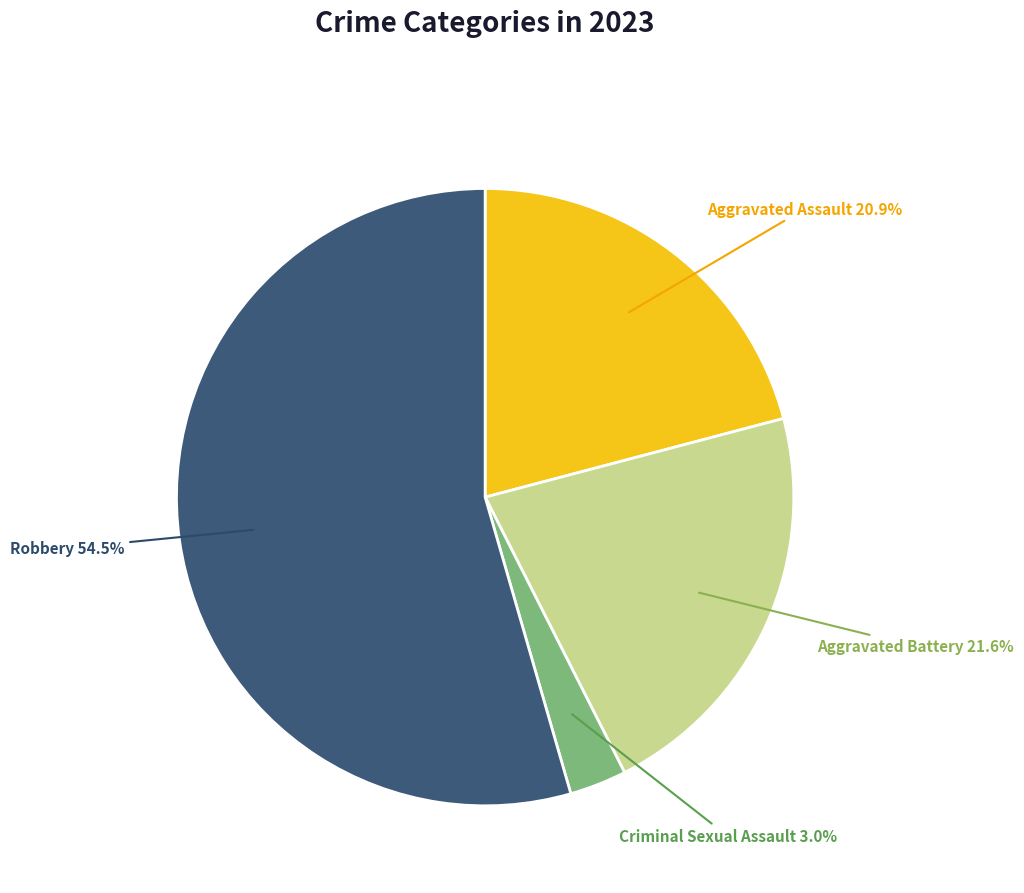

What is the smallest slice in the pie chart?

Criminal Sexual Assault